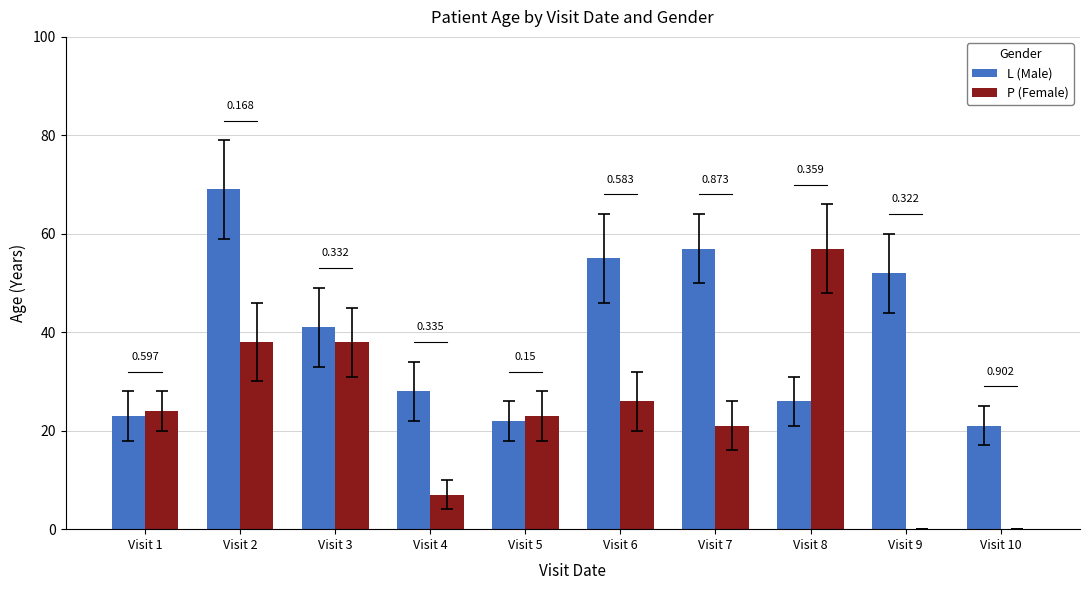

What are all the series names shown in the legend?

L (Male), P (Female)